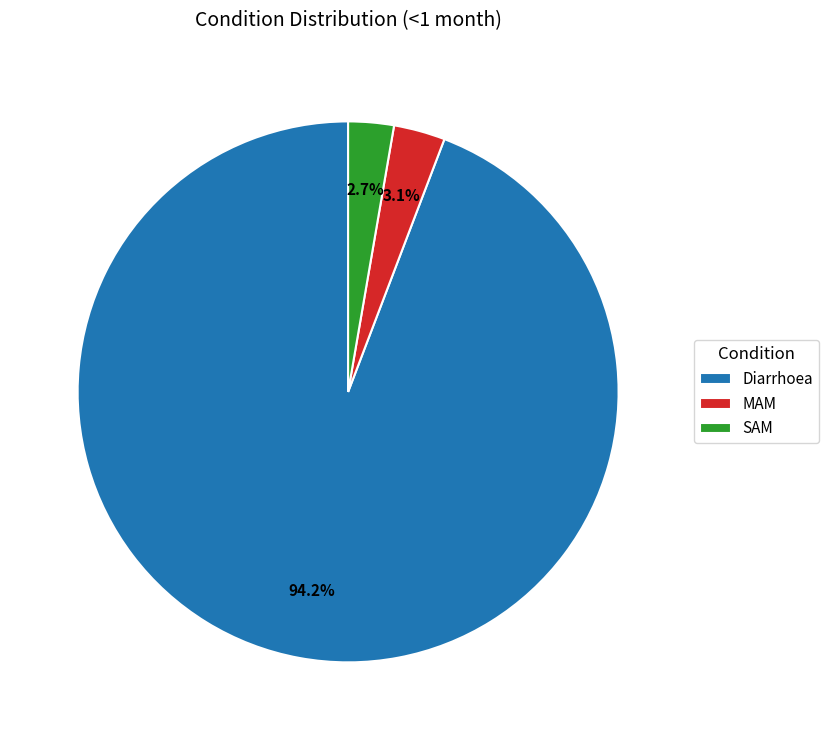

To the nearest percent, what is the combined percentage of Diarrhoea and MAM?

97%